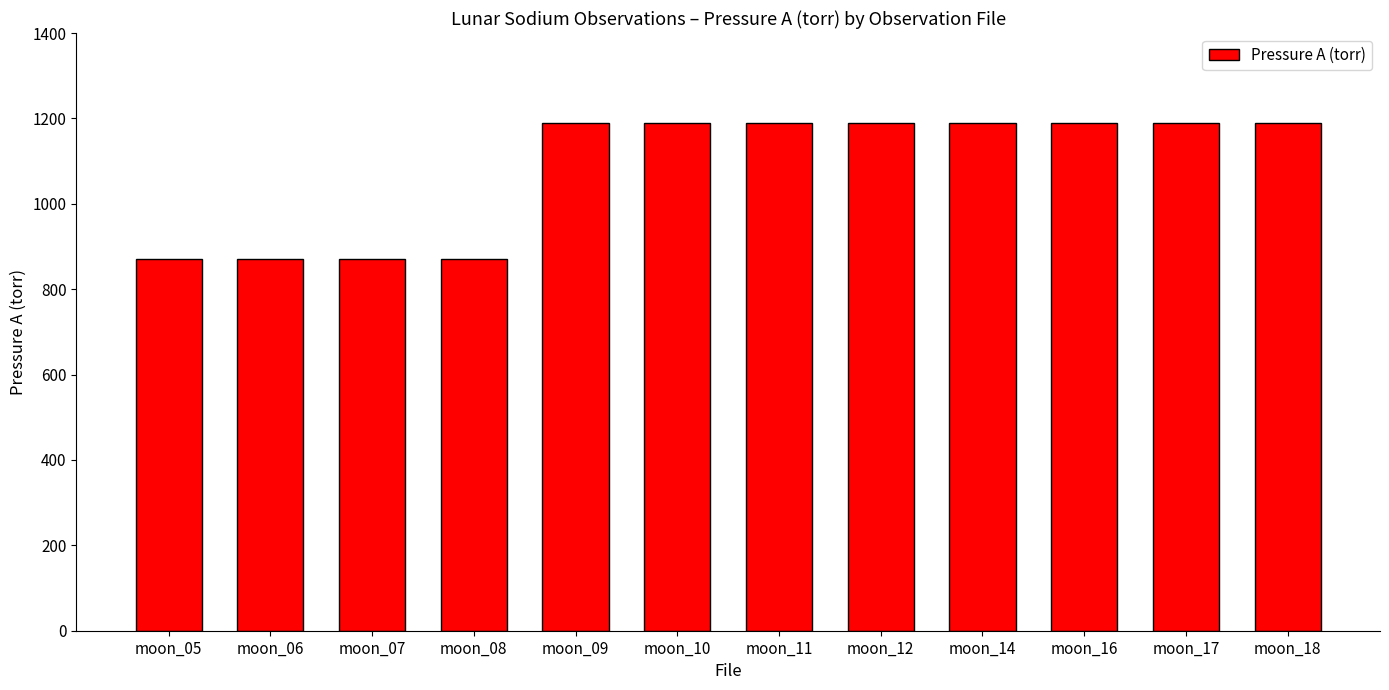

What is the value of the 6th bar from the left?

1190